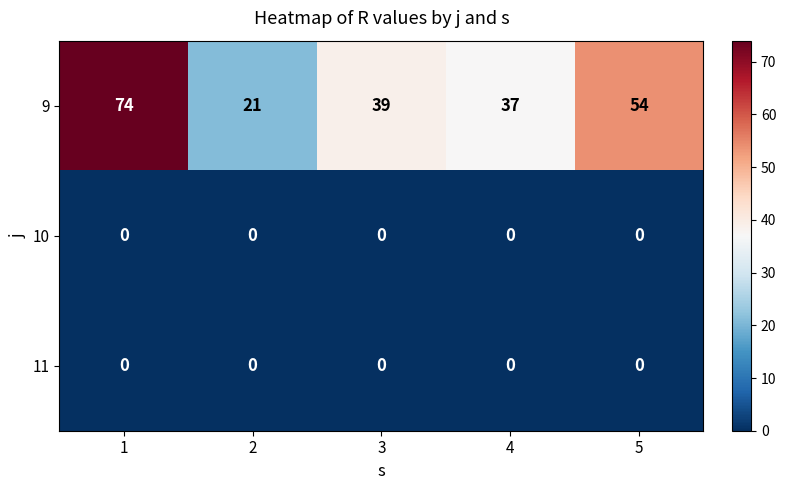

The value of 11 at 3 is 0. True or false?

True